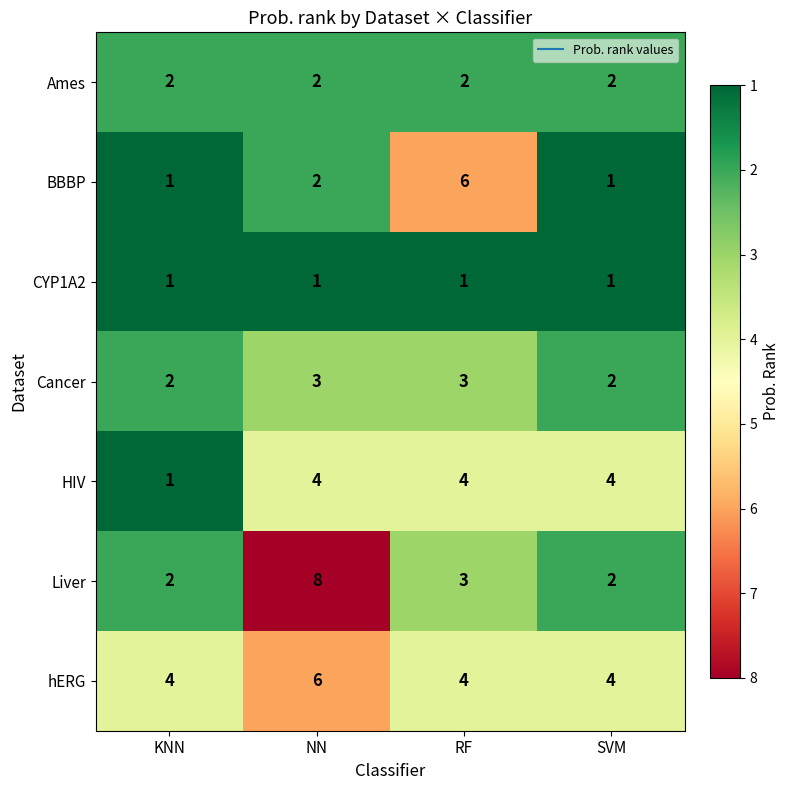

The Cancer series shows 2 at SVM. True or false?

True